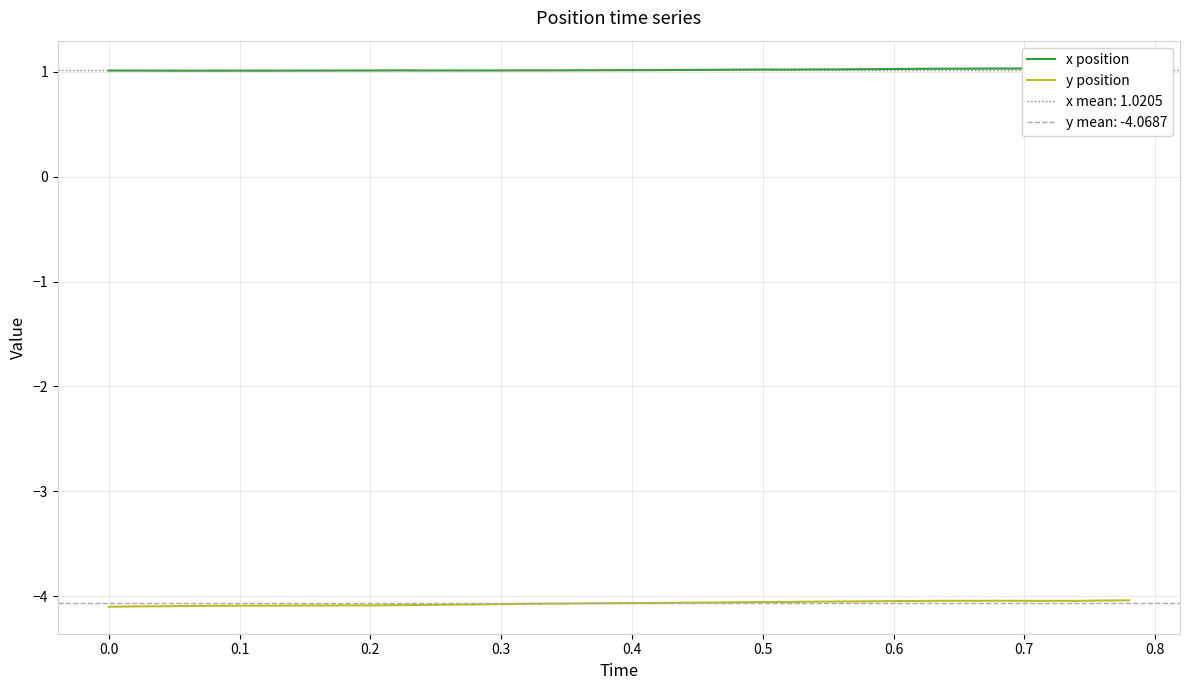

True or false: y position and x position cross at least once.

False